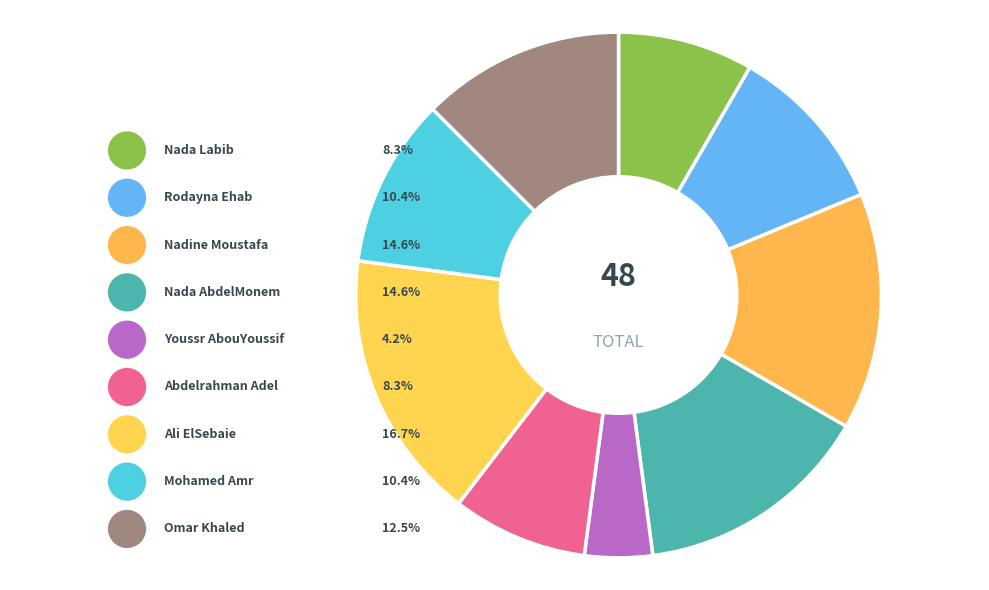

Which slice is the largest?

Ali ElSebaie